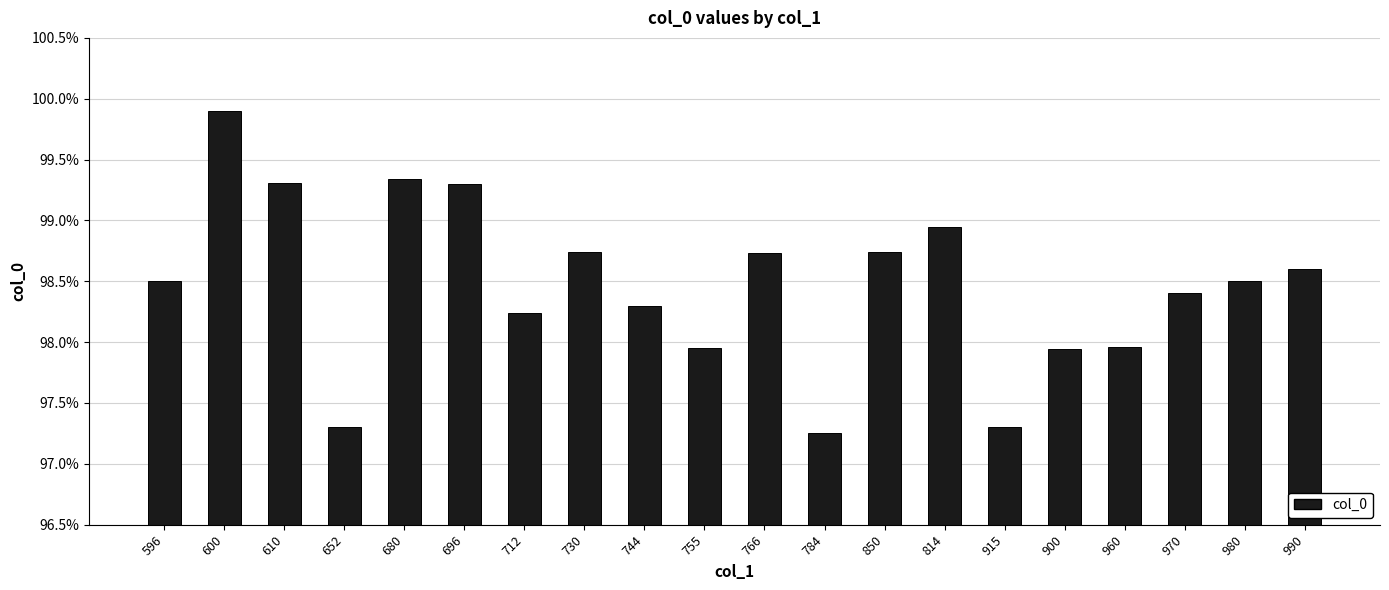

True or false: the data shows 167.4 at 744.

False